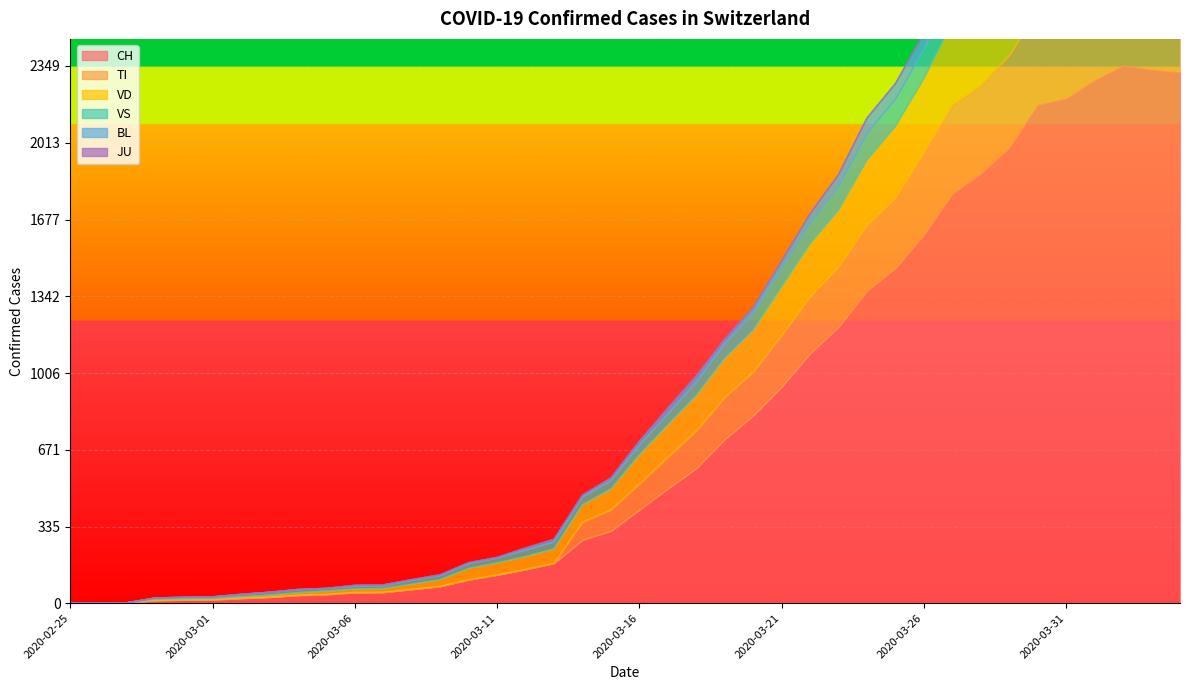

At which category is the sum across all series the highest?

2020-04-02